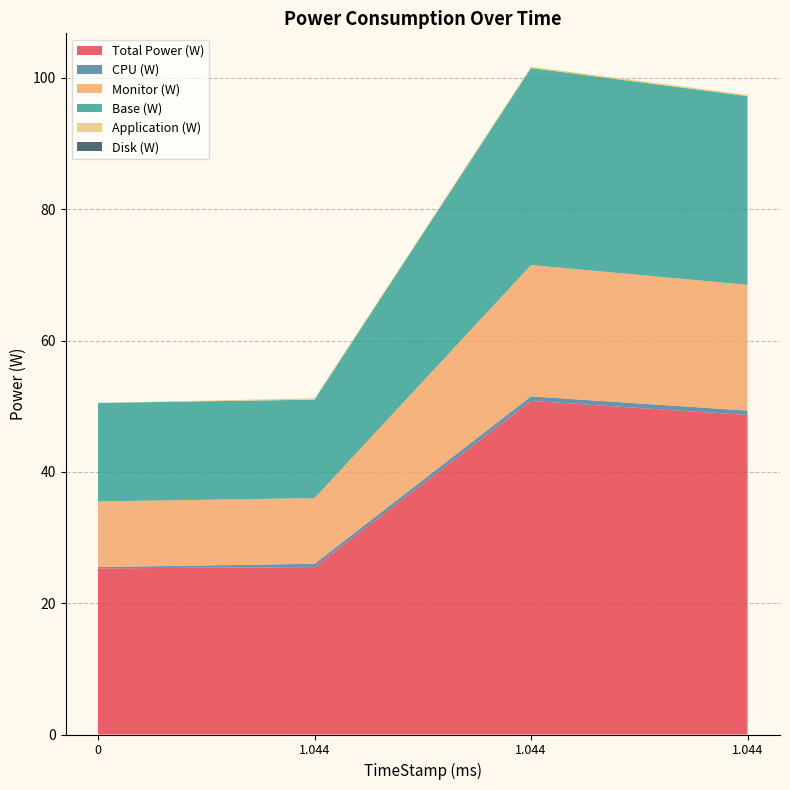

Rank the categories by CPU (W) value from lowest to highest.

0, 1.044, 1.044, 1.044